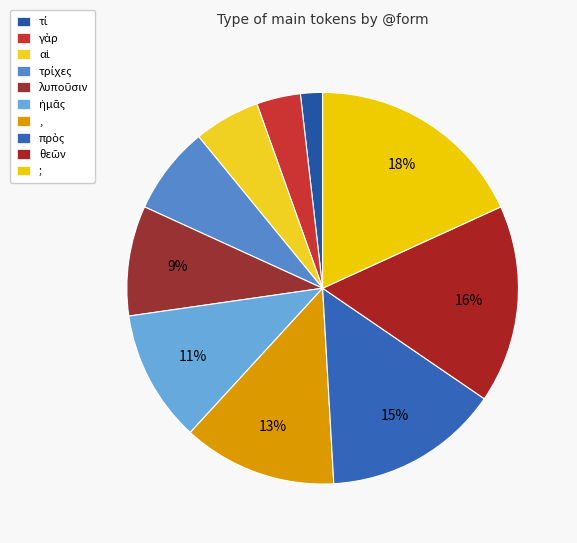

True or false: θεῶν accounts for 3% of the total.

False